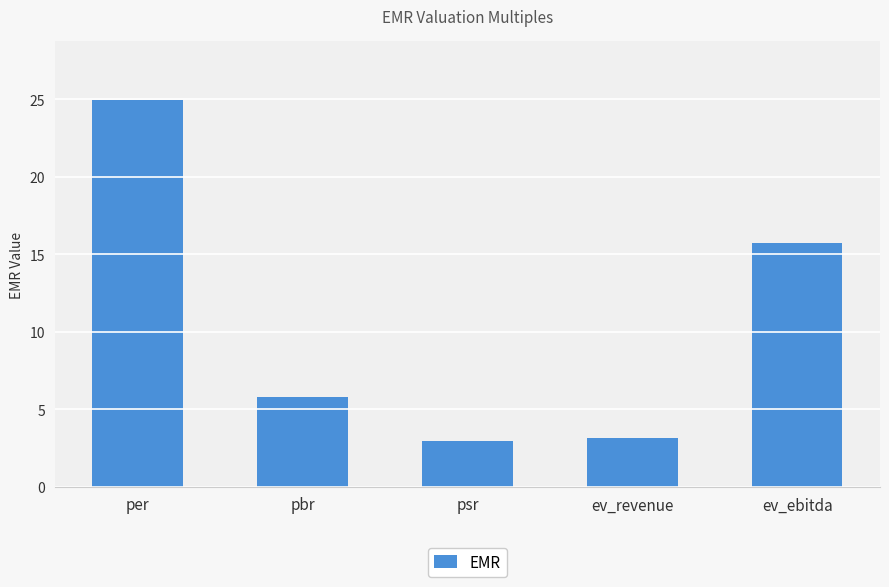

What is the minimum value shown in the chart?

2.9